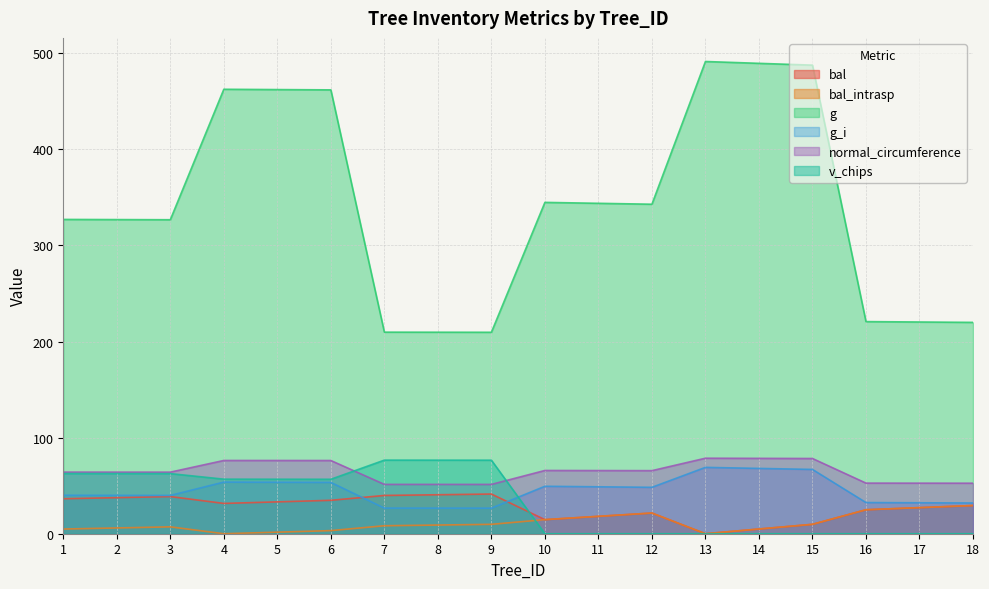

Which label corresponds to the largest value in the chart?

13